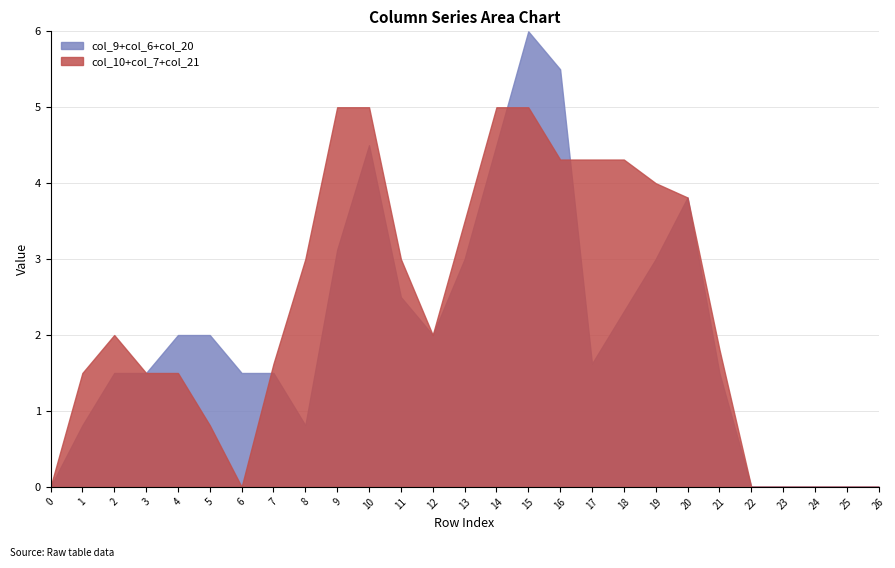

True or false: col_6 and col_9 cross at least once.

True